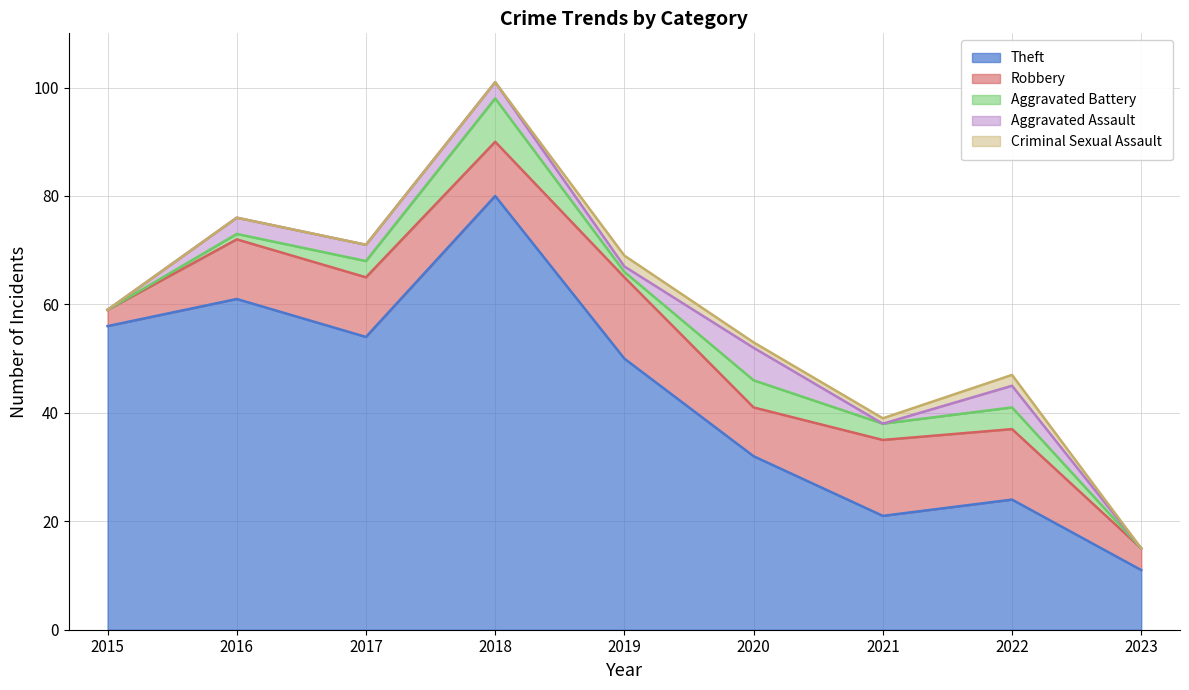

What is the total value across all series at 2016?

76